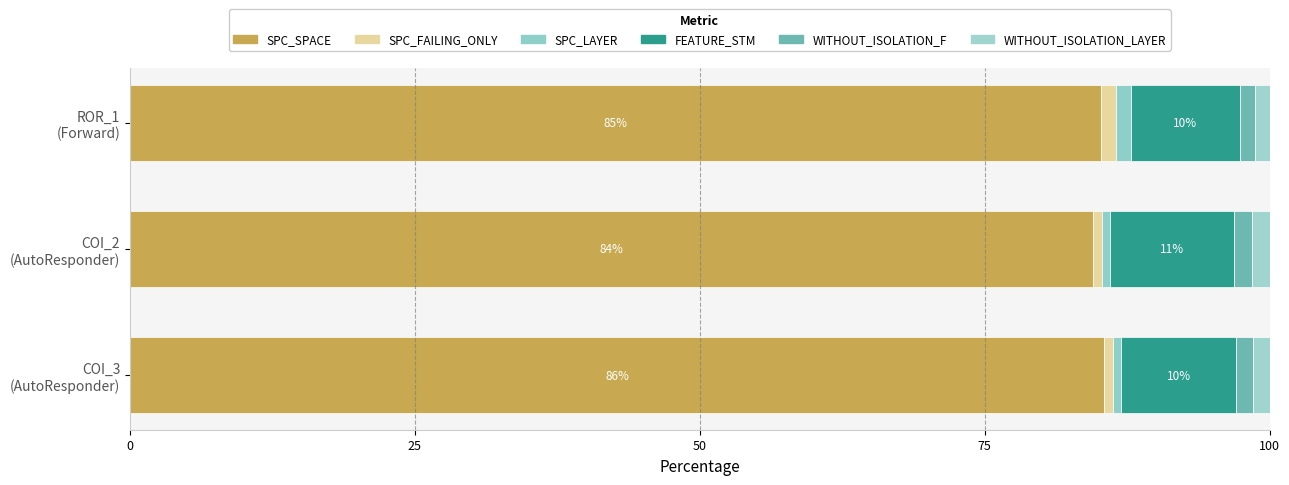

How many values in the SPC_SPACE series are below 85?

1